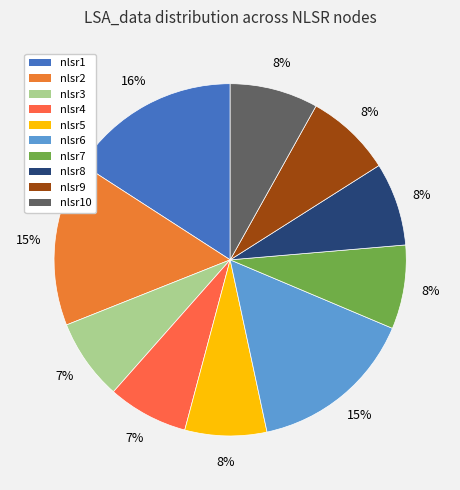

Is there any slice that represents more than half of the pie?

No